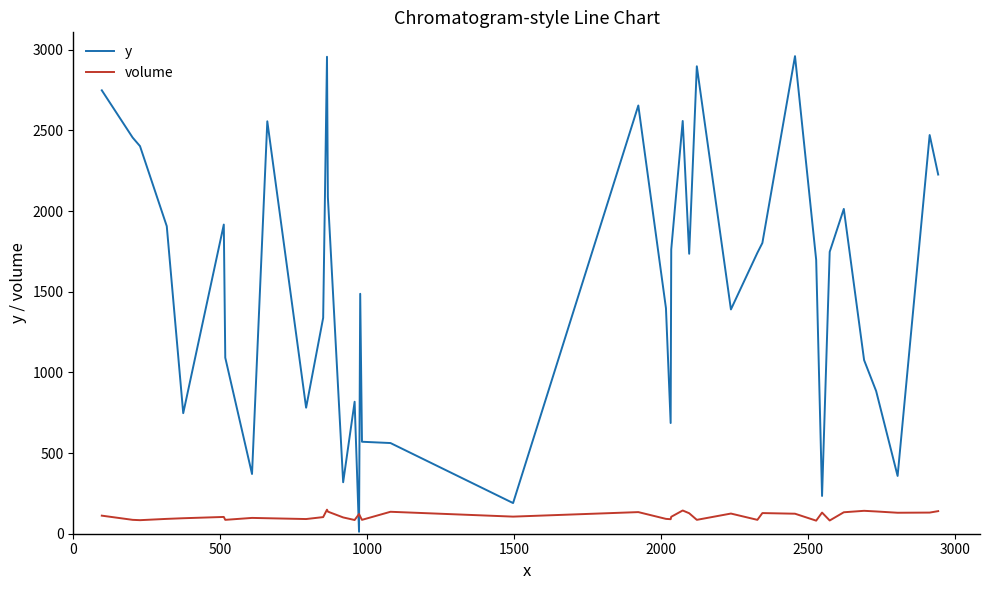

Which series has the widest spread of values?

y